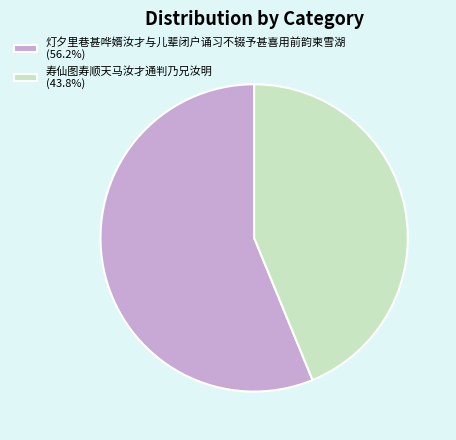

Combined, do 寿仙图寿顺天马汝才通判乃兄汝明 (43.8%) and 灯夕里巷甚哗婿汝才与儿辈闭户诵习不辍予甚喜用前韵柬雪湖 (56.2%) account for over 50%?

Yes